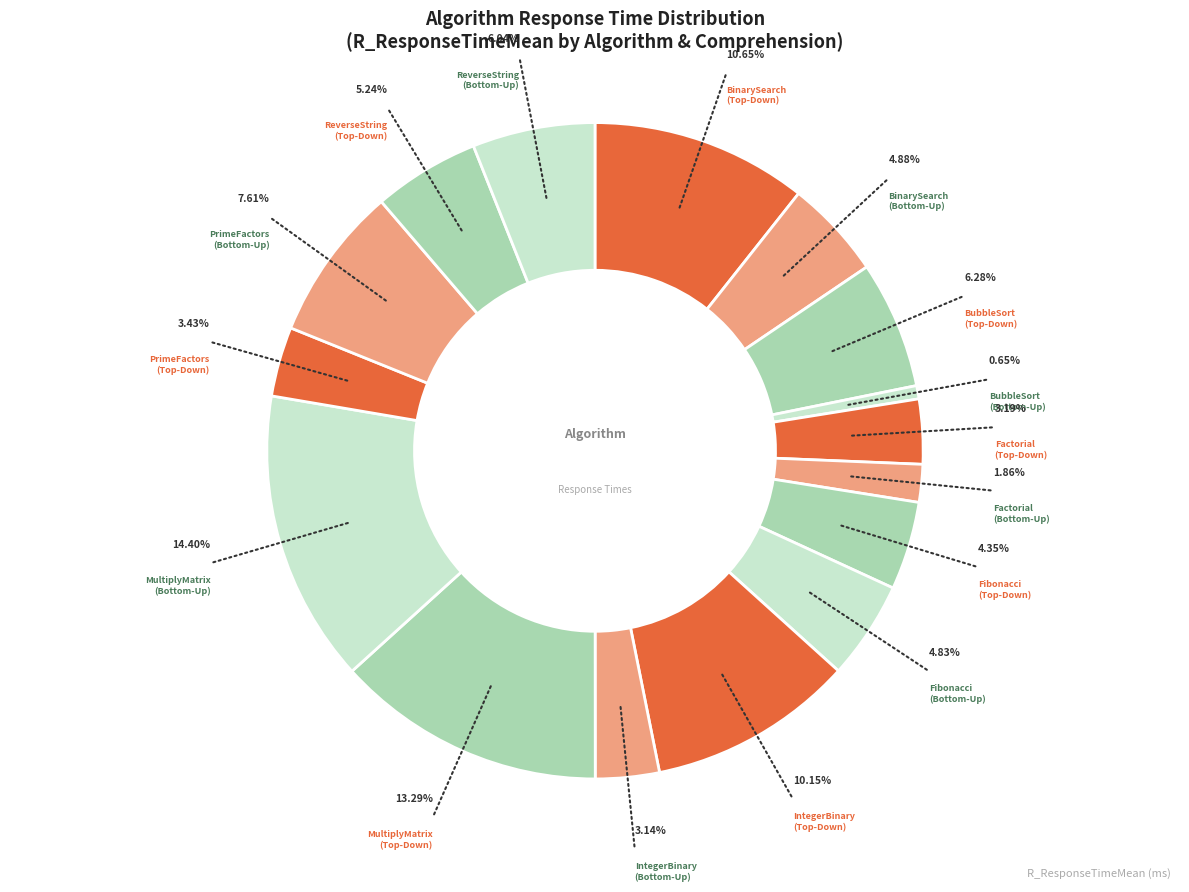

To the nearest percent, what is the difference between the largest and smallest slice percentages?

14%